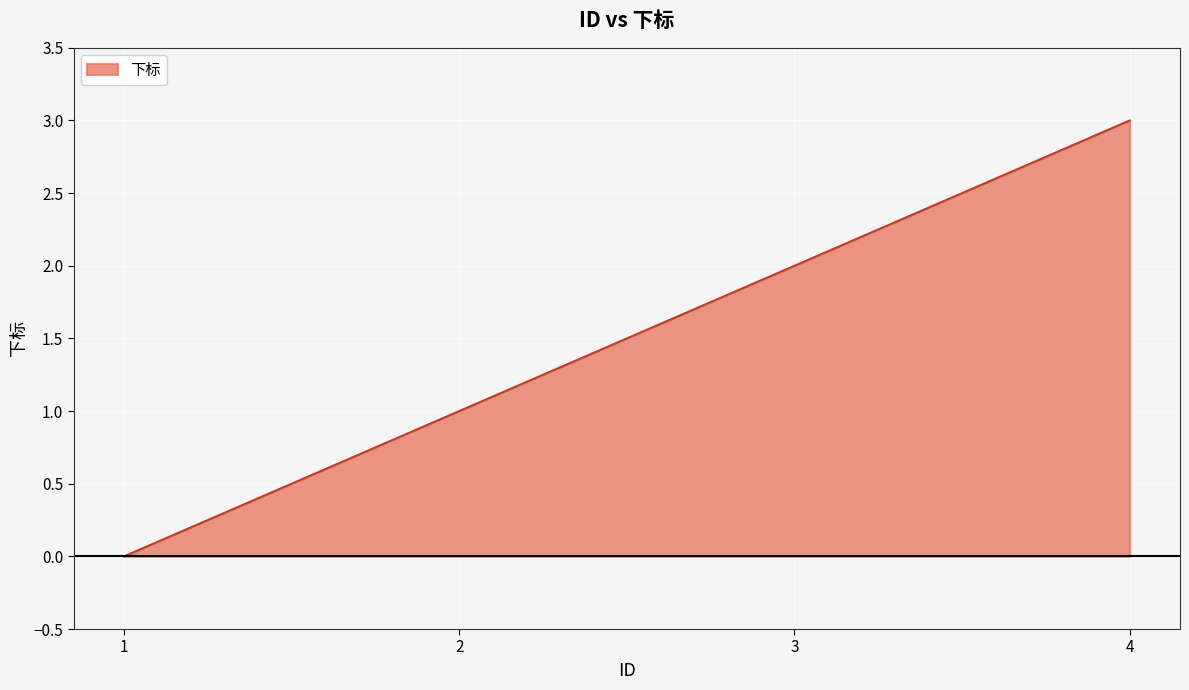

How many positive values are there?

3